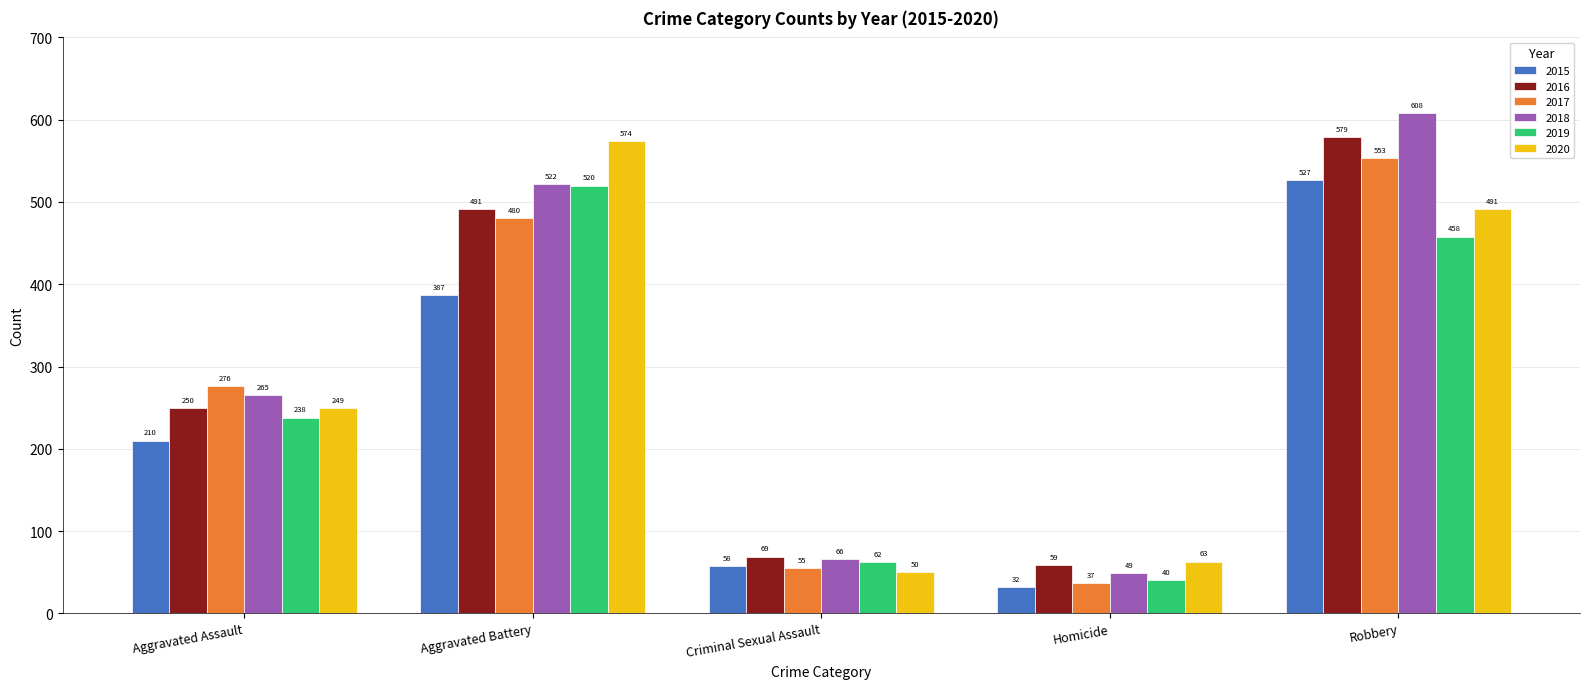

Between Criminal Sexual Assault and Homicide, which series saw the biggest shift?

2015